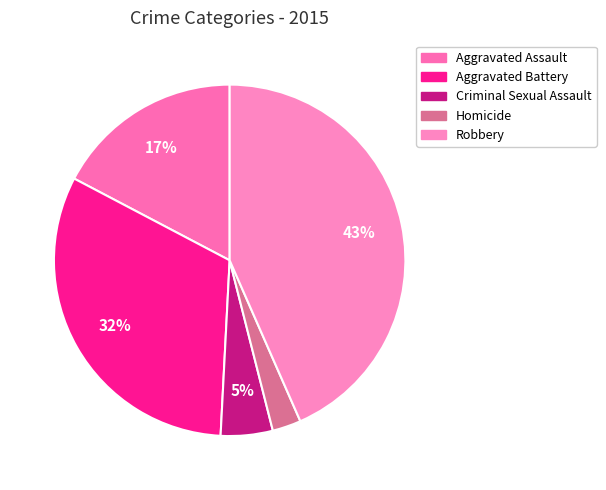

The Homicide slice represents 10% of the pie. True or false?

False